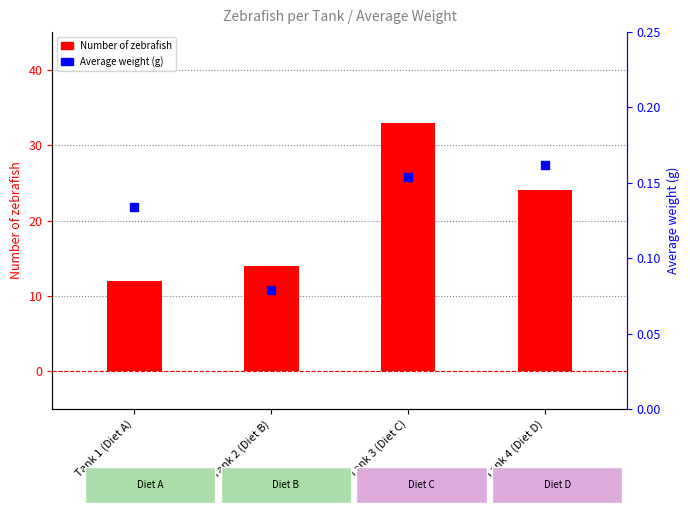

At how many categories does at least one series exceed 22?

2